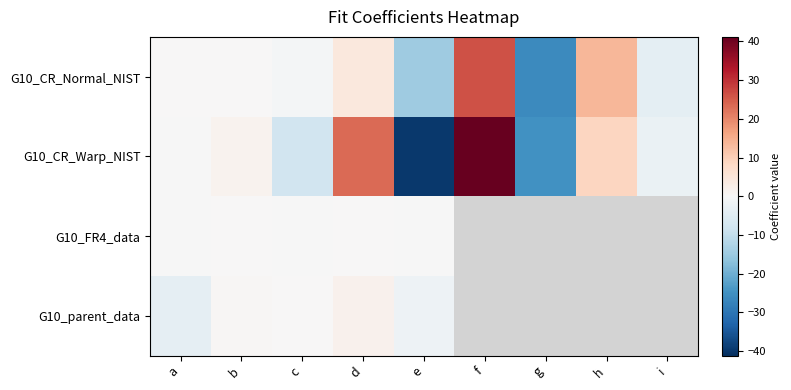

Which category has the lowest value in the G10_parent_data series?

a